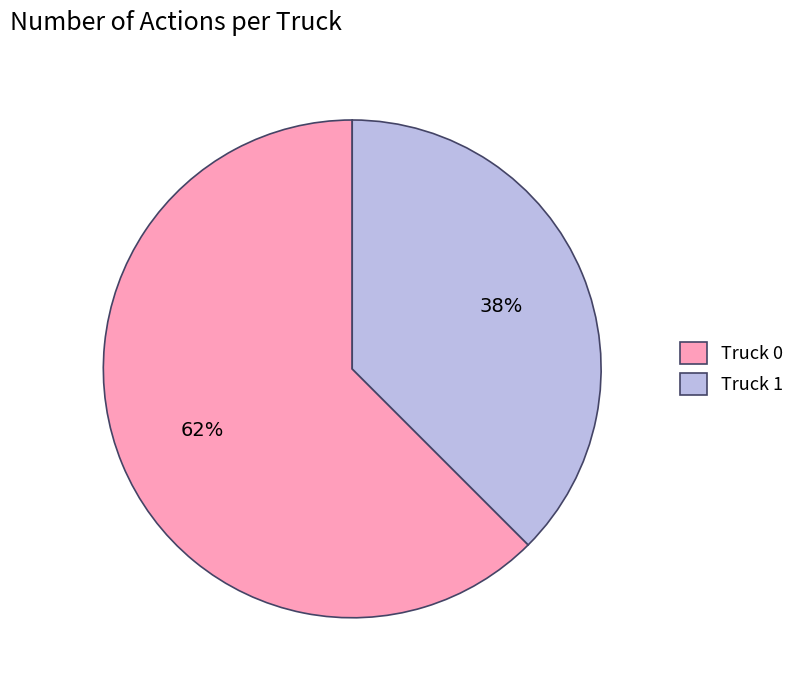

Do Truck 0 and Truck 1 together represent more than half of the pie?

Yes